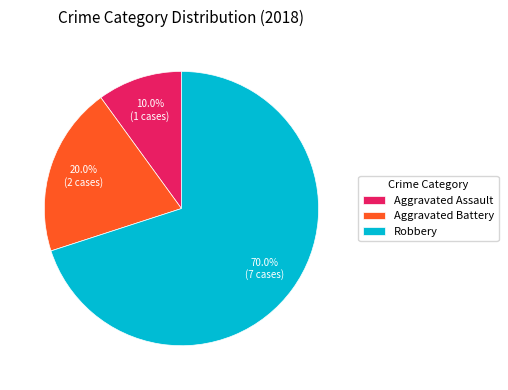

Which category has the smallest portion of the pie?

Aggravated Assault